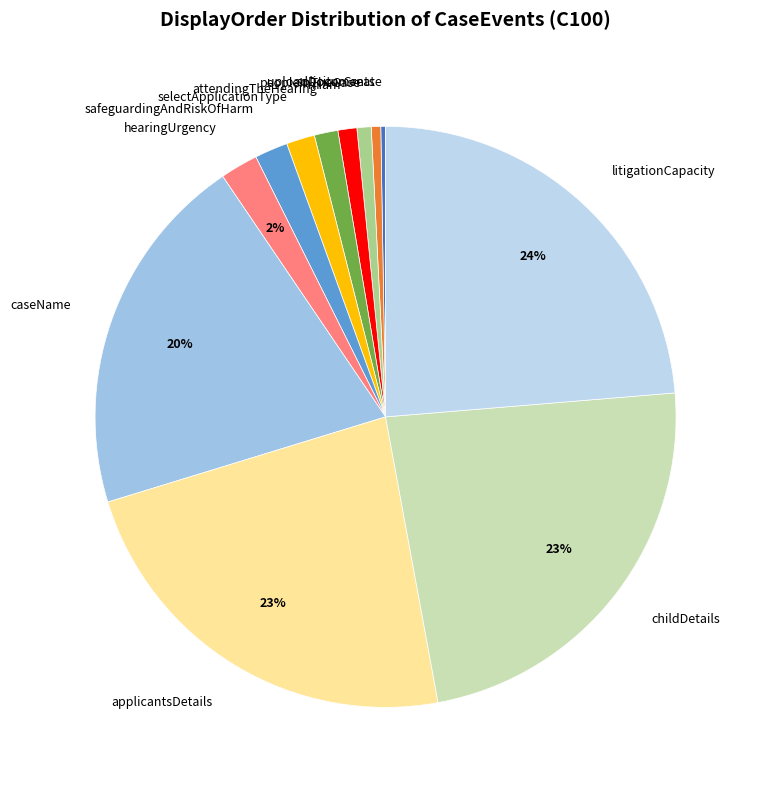

Is it true that childDetails is 23% of the pie?

True